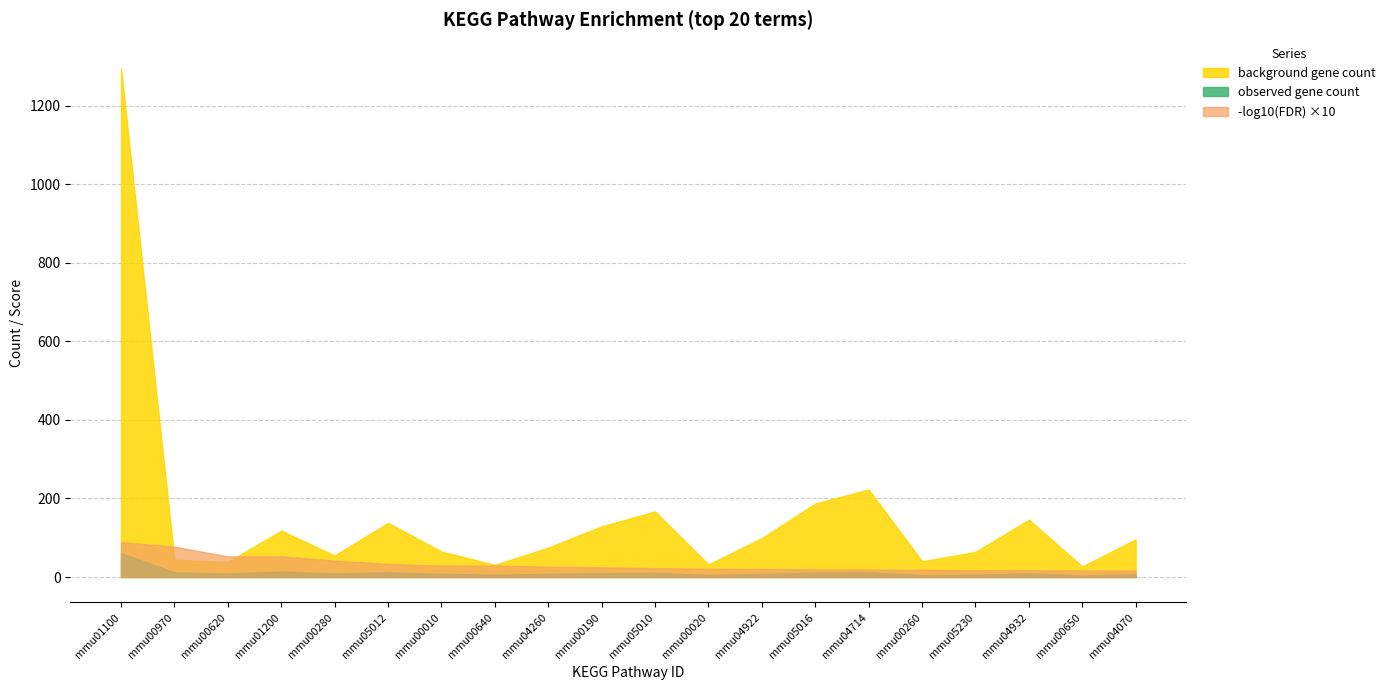

What is the difference between the maximum and minimum values in the neg log10 FDR series?

7.2